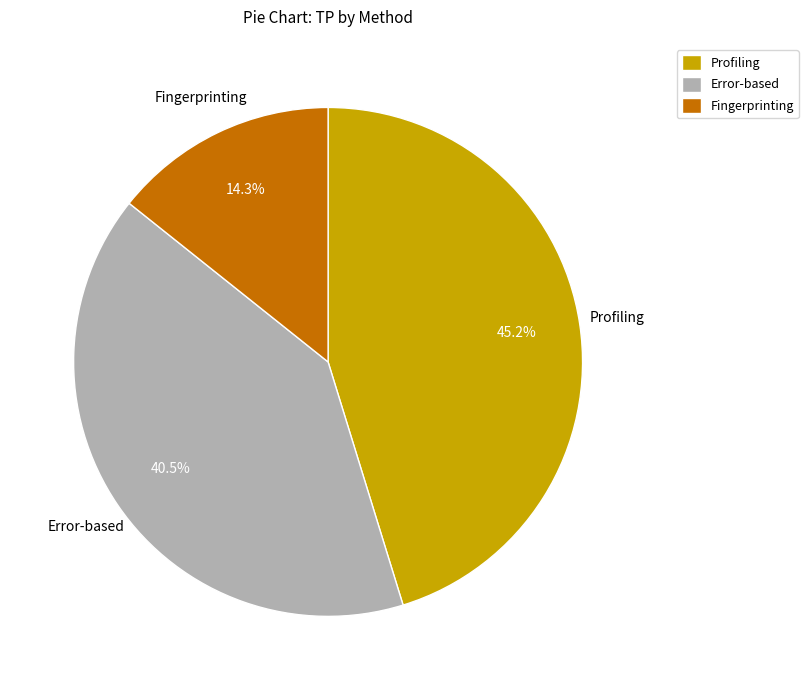

Approximately how many times larger is the value at Fingerprinting compared to Profiling?

0.3